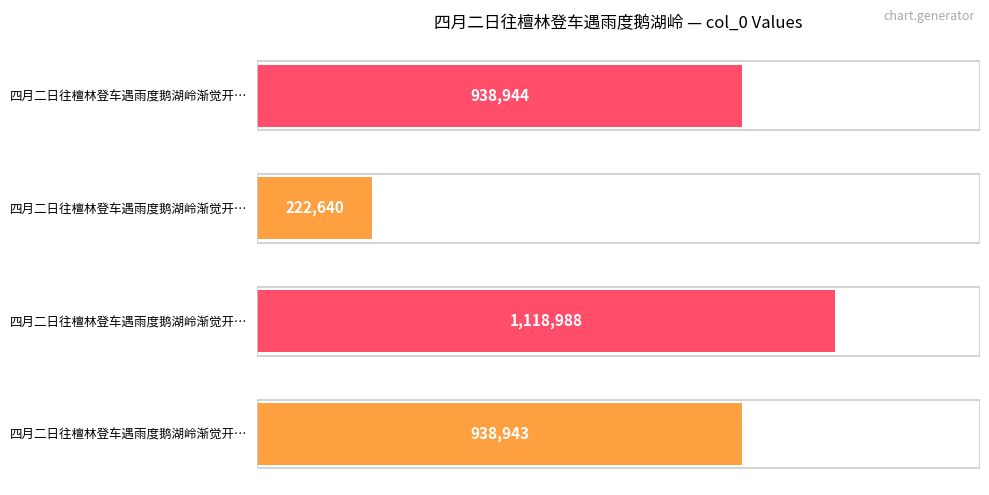

How many data points does each series have?

4